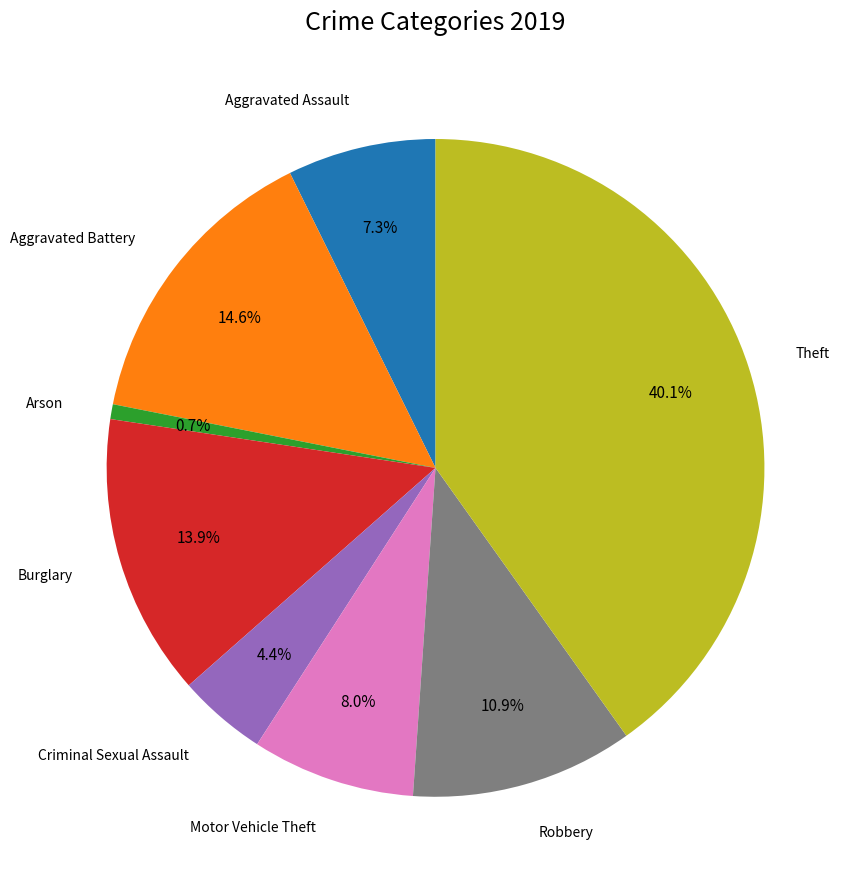

How many segments does this pie chart have?

8